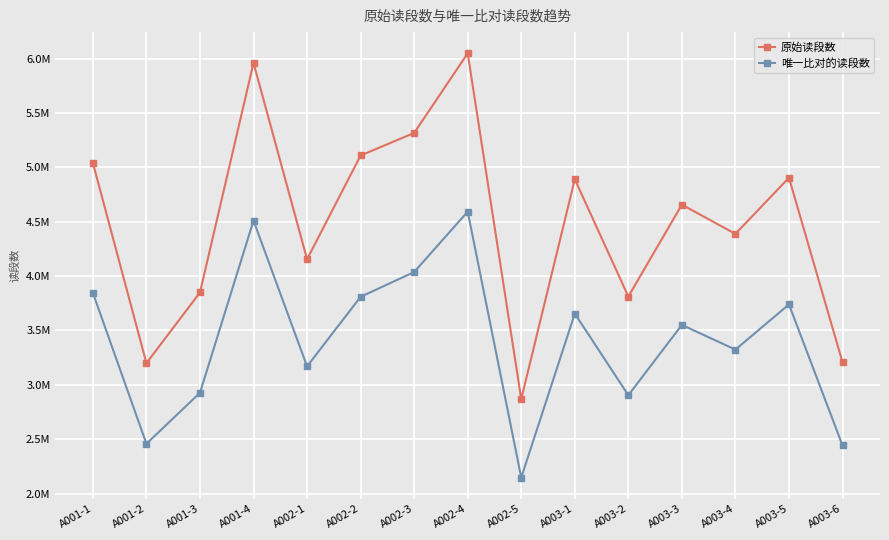

What are all the series names shown in the legend?

原始读段数, 唯一比对的读段数